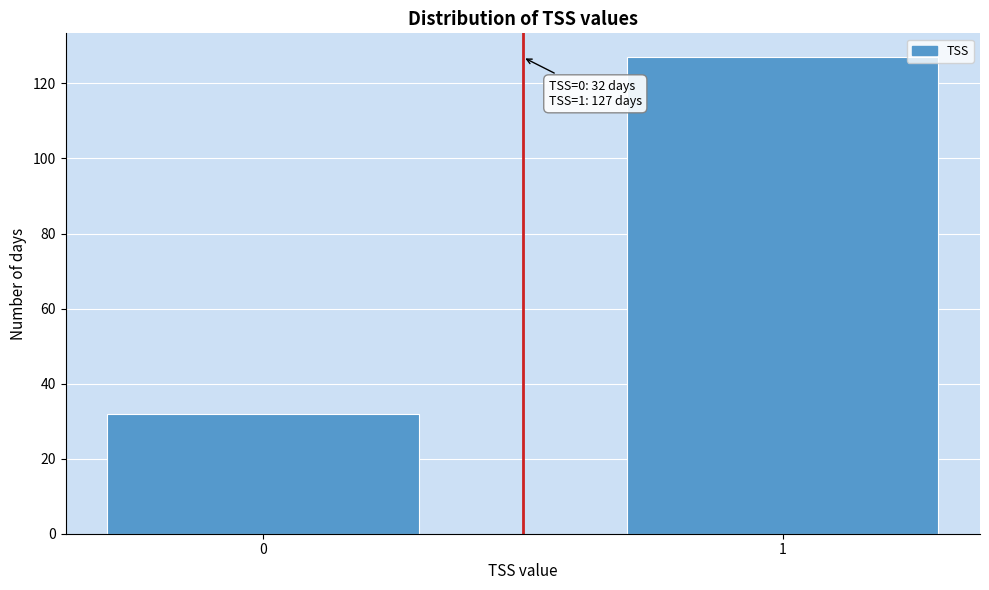

Reading left to right, list all the values displayed in this chart.

32	127